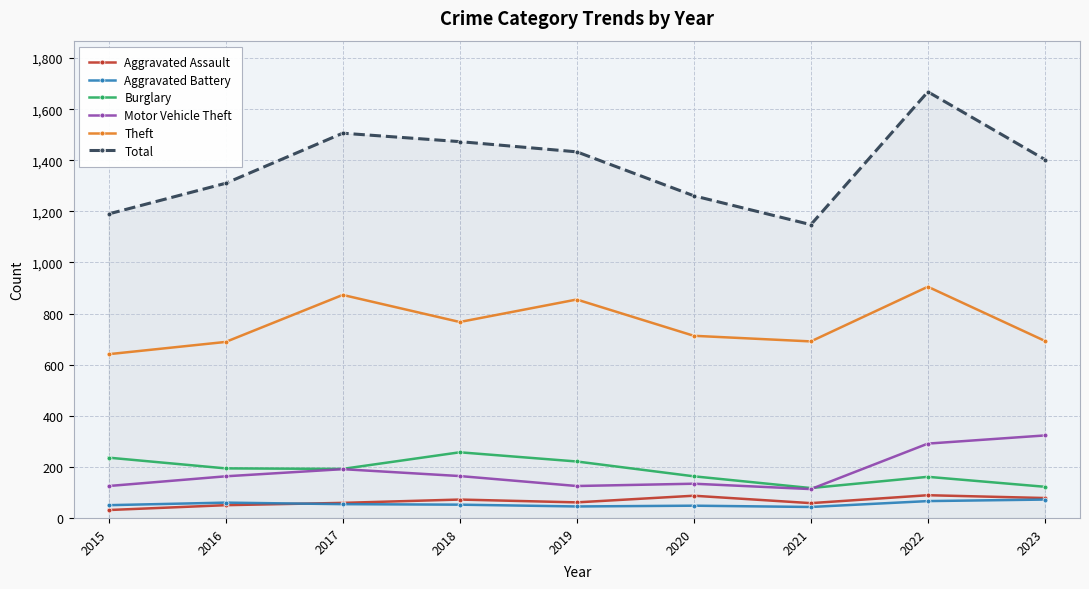

What is the difference between the maximum and second lowest values in the Burglary series?

135